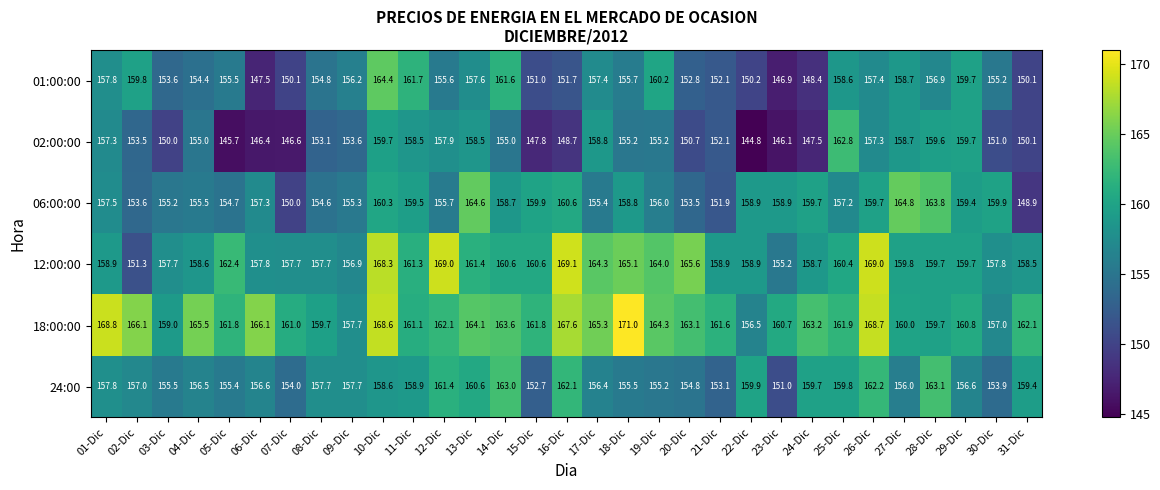

At which label is 24:00 closest to 157?

02-Dic